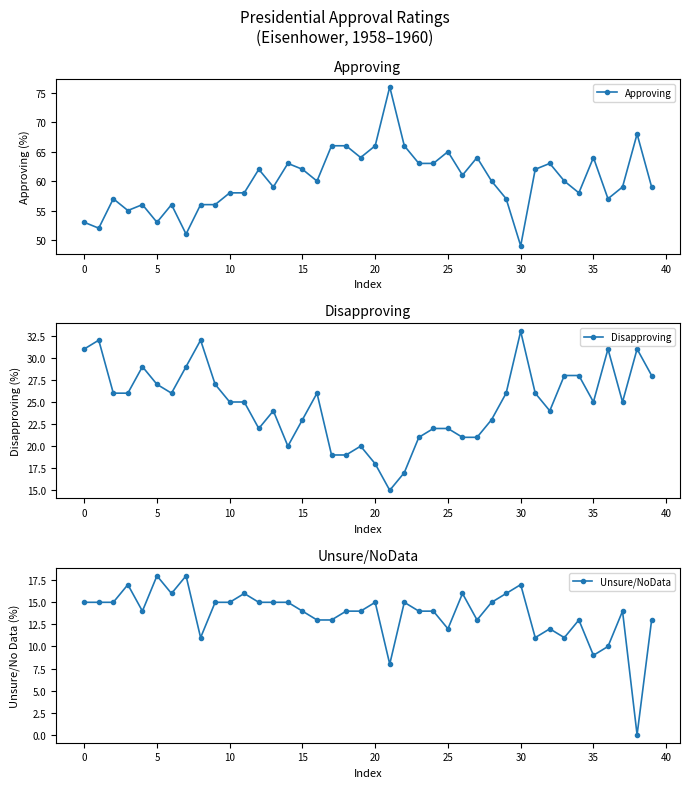

Is the value of Unsure/NoData at 23 greater than the value of Approving at 37?

No